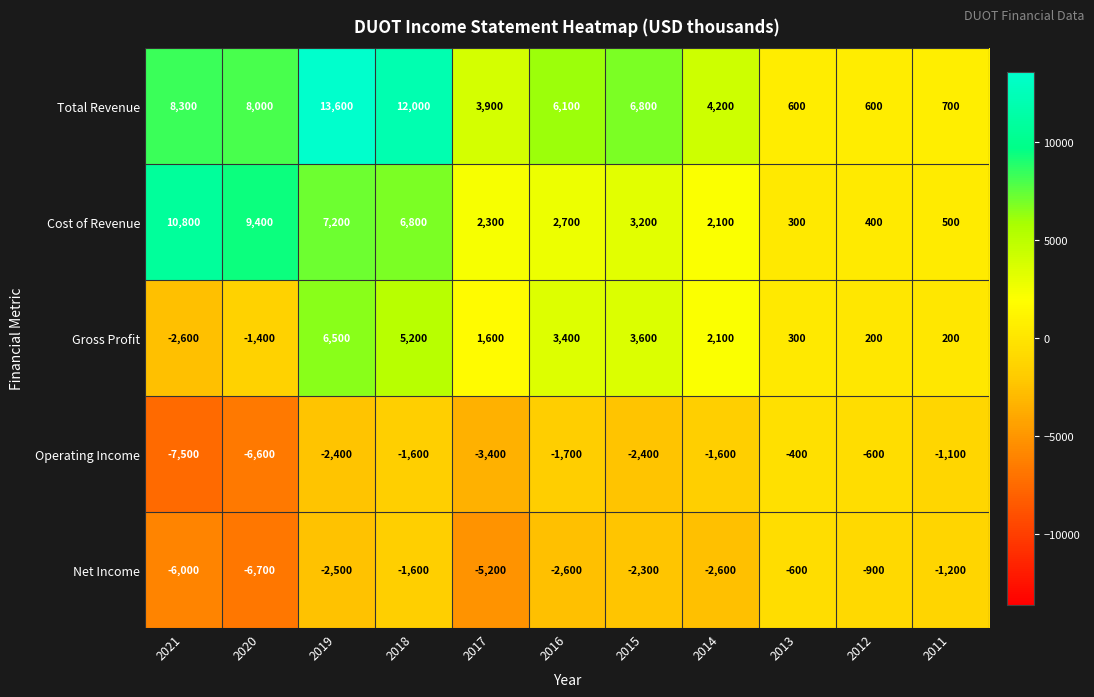

List the series in order of their peak value, lowest first.

Net Income, Operating Income, Gross Profit, Cost of Revenue, Total Revenue